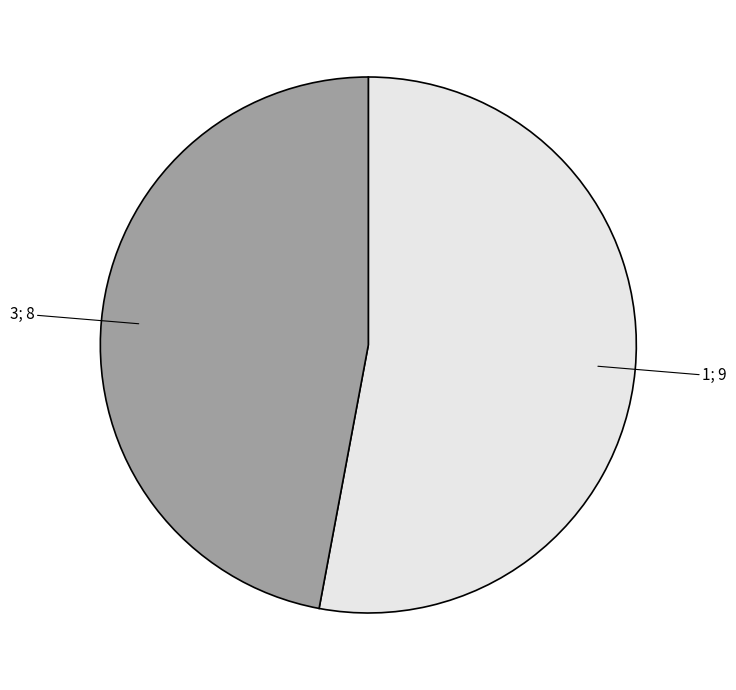

How many segments does this pie chart have?

2